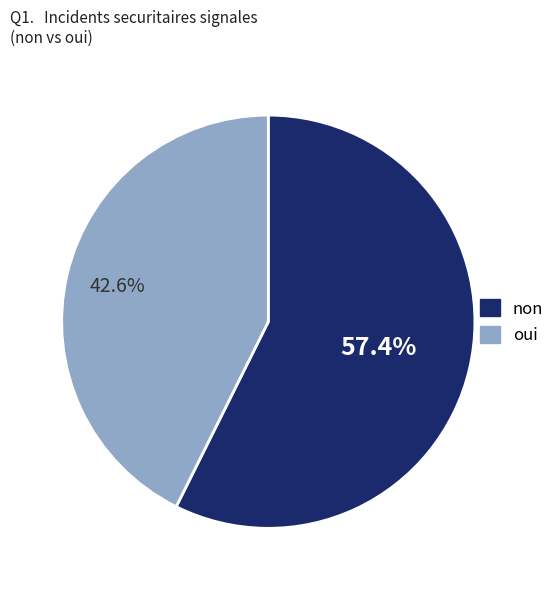

To the nearest percent, what is the difference between the non and oui slice percentages?

15%